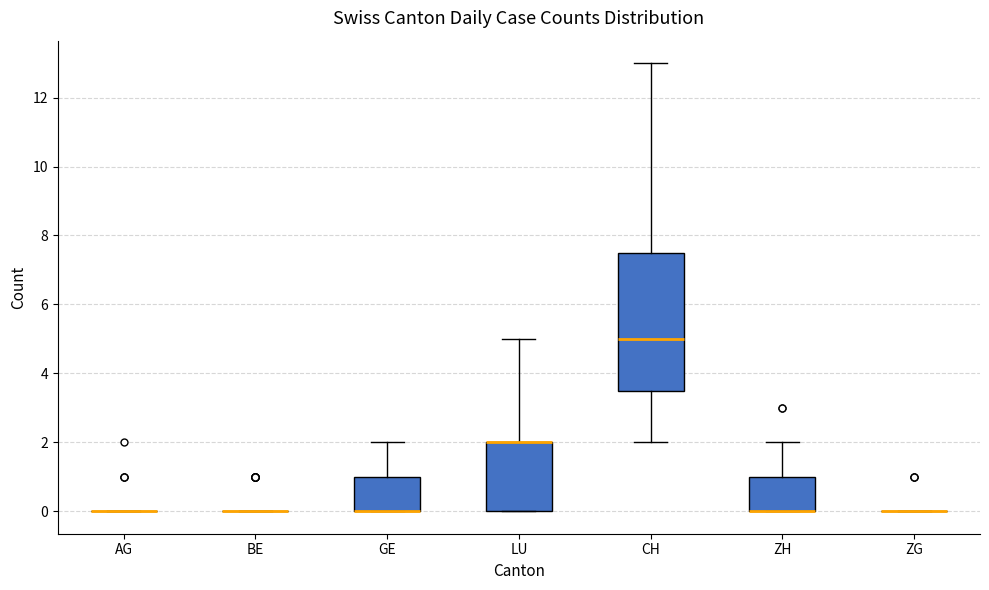

Comparing the boxes themselves (not the whiskers), which one is the tallest?

CH